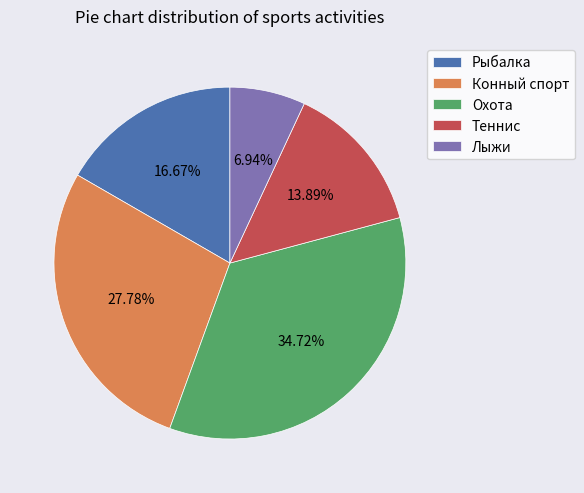

Between Теннис and Конный спорт, which is larger?

Конный спорт